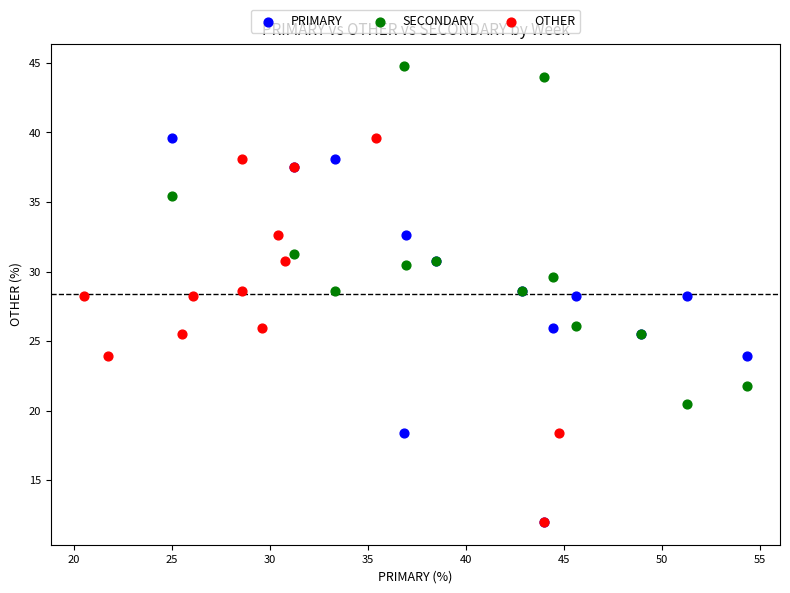

Which series reaches the maximum Y coordinate?

SECONDARY